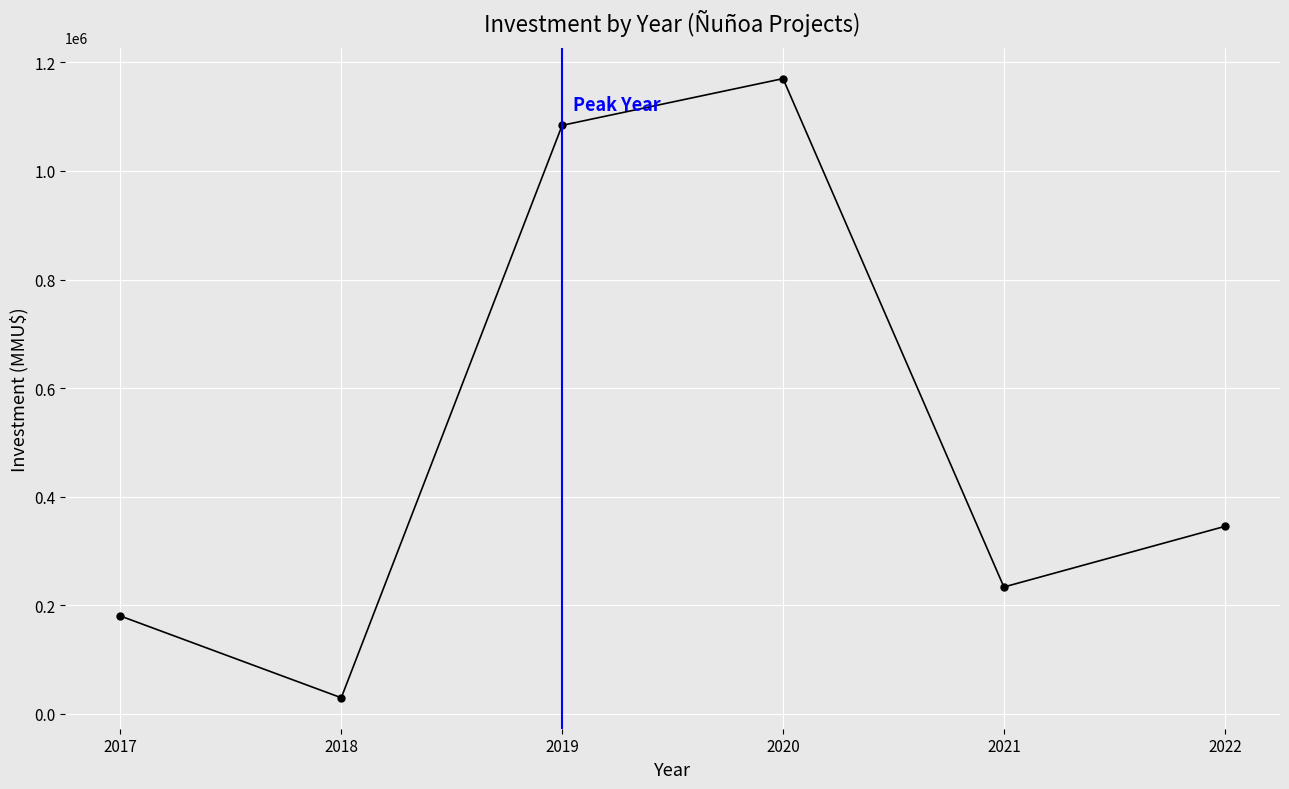

Reading right to left, what are all the values shown in this chart?

2022=345067	2021=233396	2020=1170200	2019=1084106	2018=29285	2017=179968